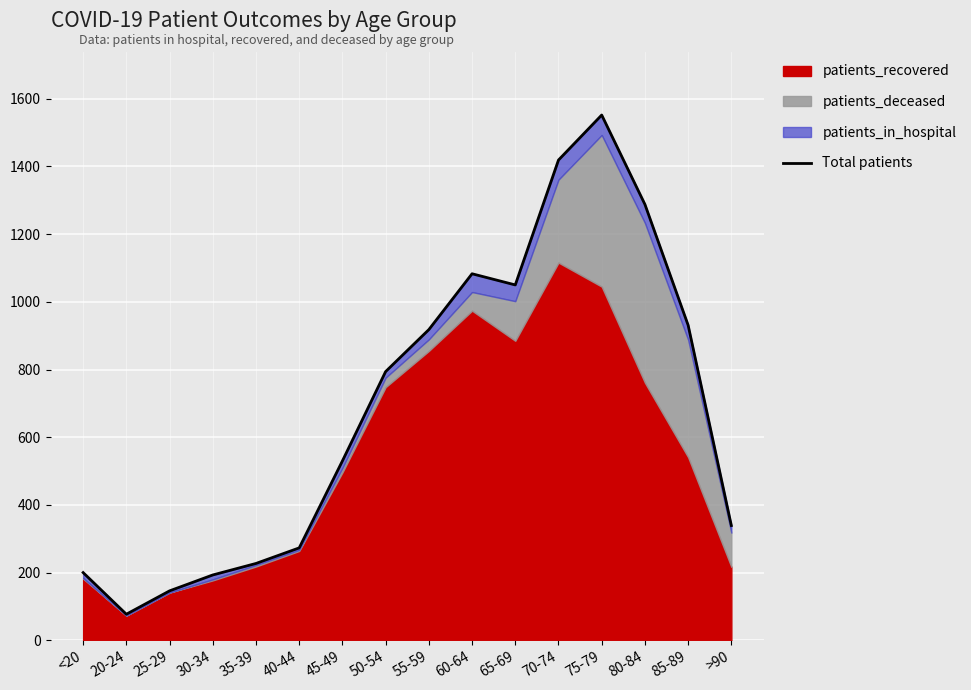

Rank the categories by value from lowest to highest.

20-24, 25-29, 30-34, <20, 35-39, 40-44, >90, 45-49, 50-54, 55-59, 85-89, 65-69, 60-64, 80-84, 70-74, 75-79